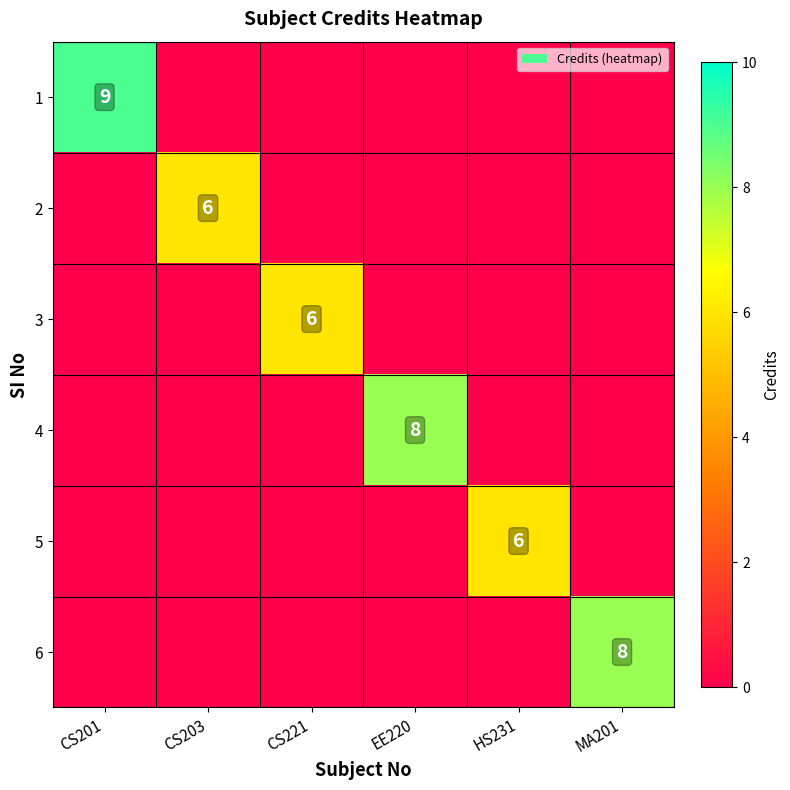

At which category does the chart reach its peak across all series?

CS201